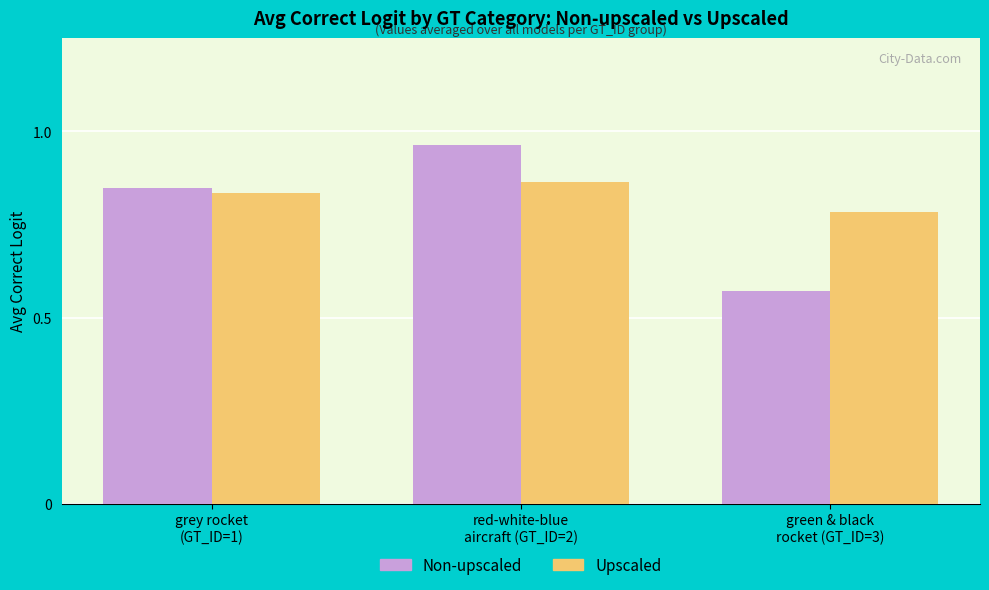

What is the sum of all Non-upscaled values?

2.4